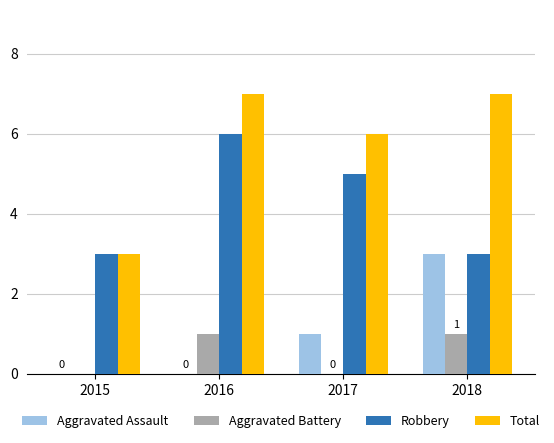

Count the number of categories in the chart.

4